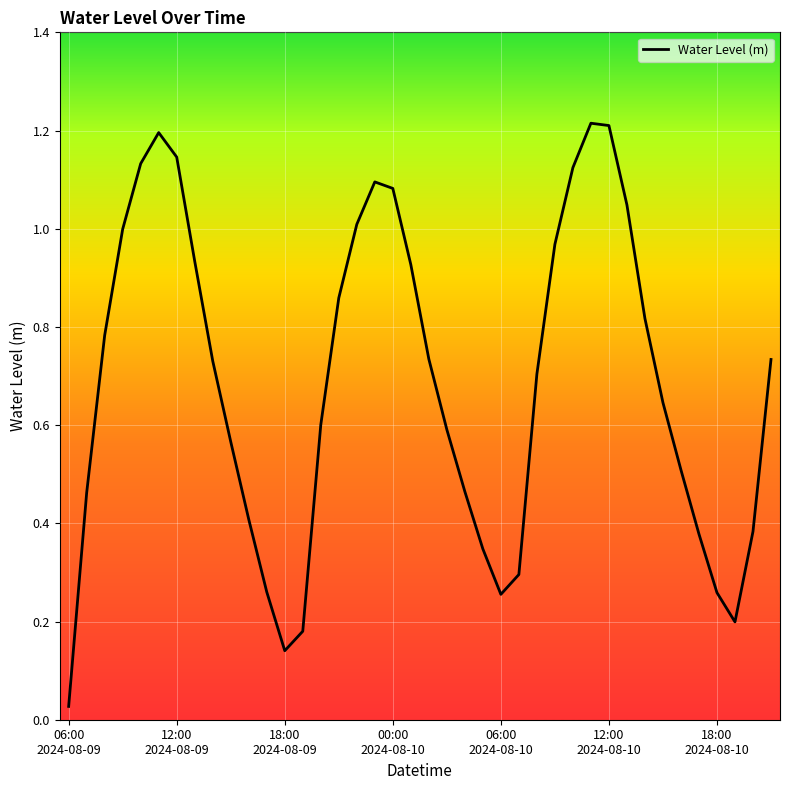

How many lines are shown in the chart?

1